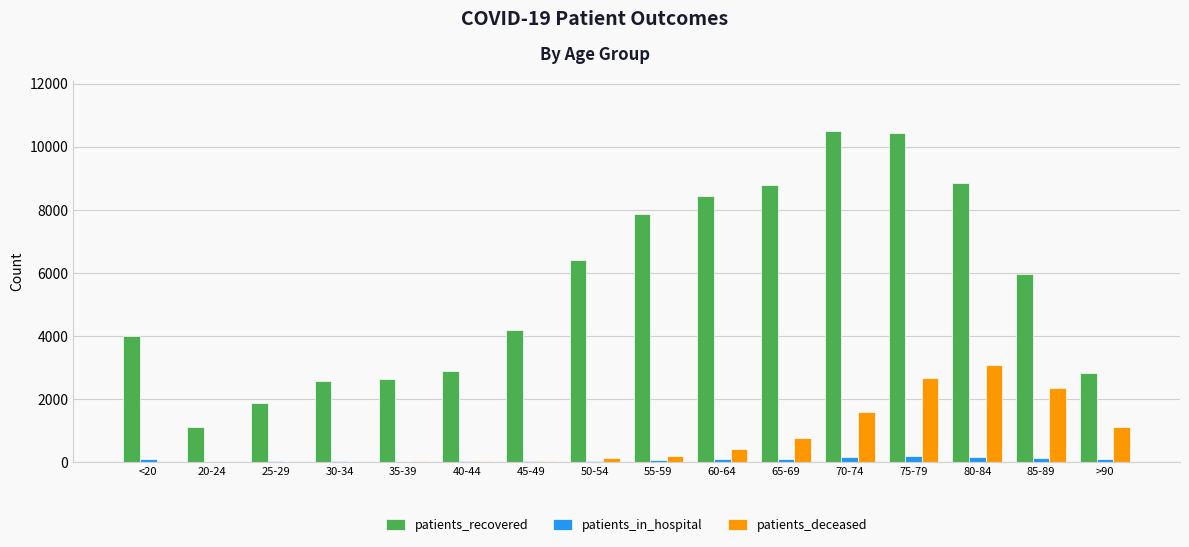

The value of patients_recovered at 40-44 is 2890. True or false?

True